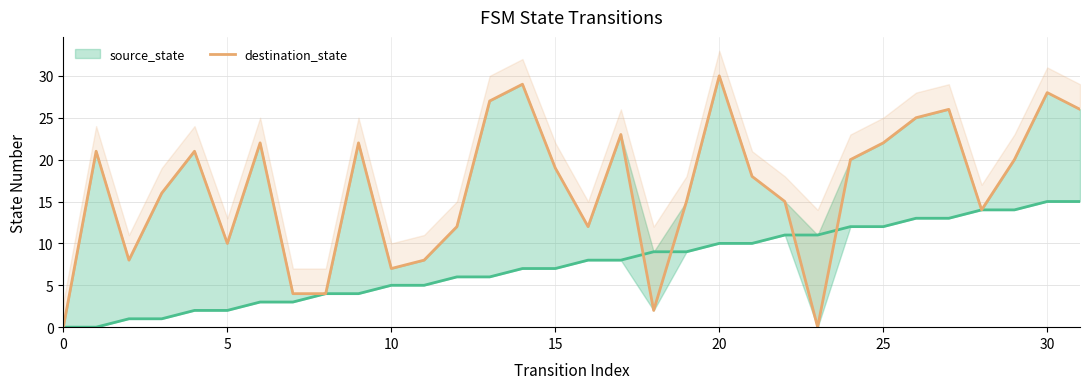

Which series ends up on top after the final intersection of destination_state and source_state?

destination_state